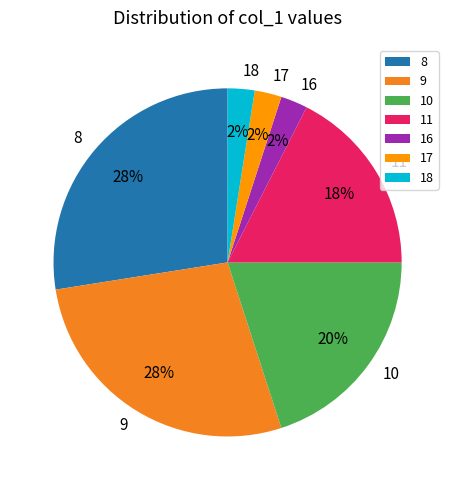

The 11 slice represents 7% of the pie. True or false?

False